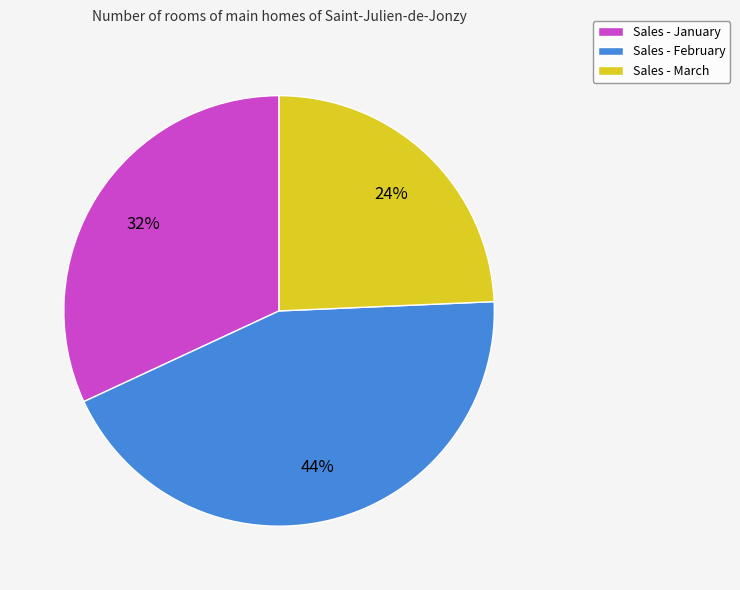

Do Sales - January and Sales - March together represent more than half of the pie?

Yes